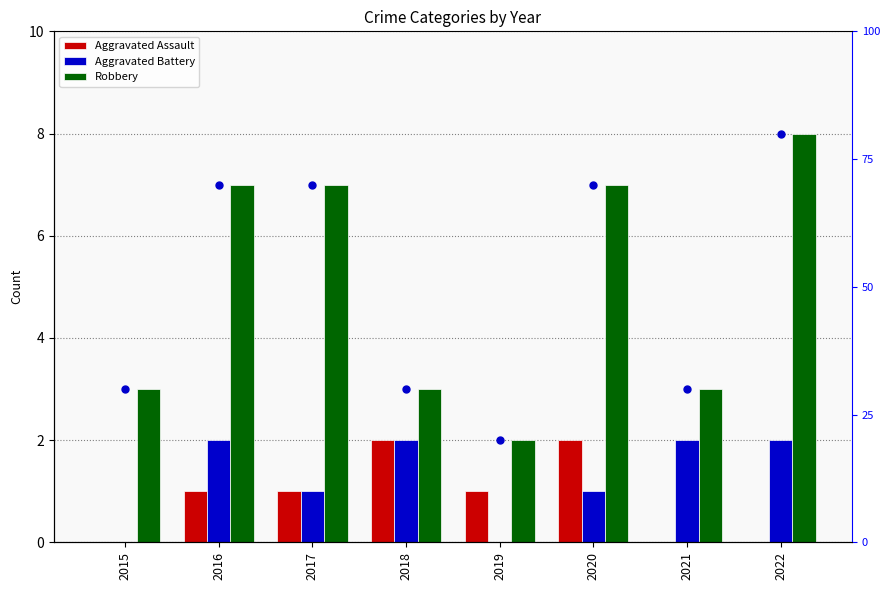

Are the bars grouped side by side (vs. stacked)?

Yes